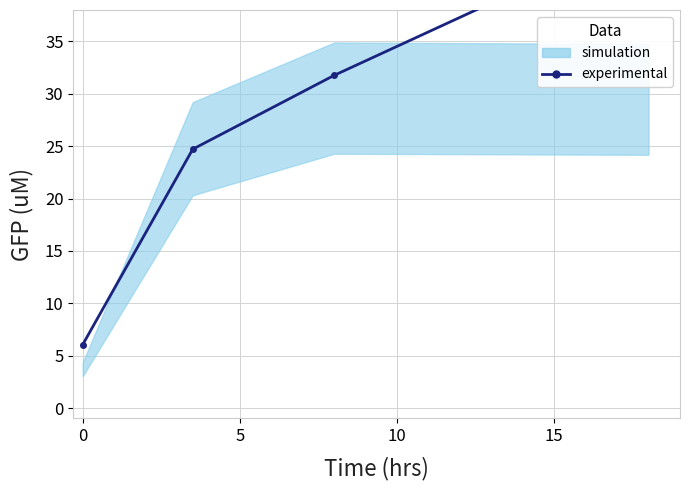

True or false: the data shows 45.6 at 15.

True